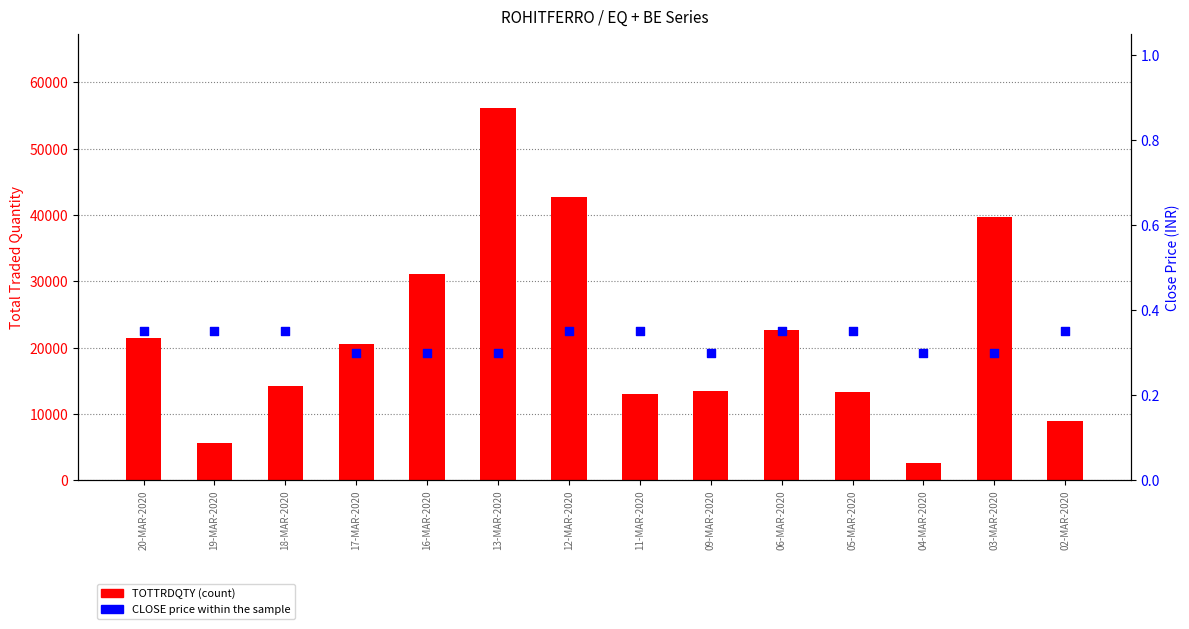

What are all the series names shown in the legend?

TOTTRDQTY, CLOSE Price